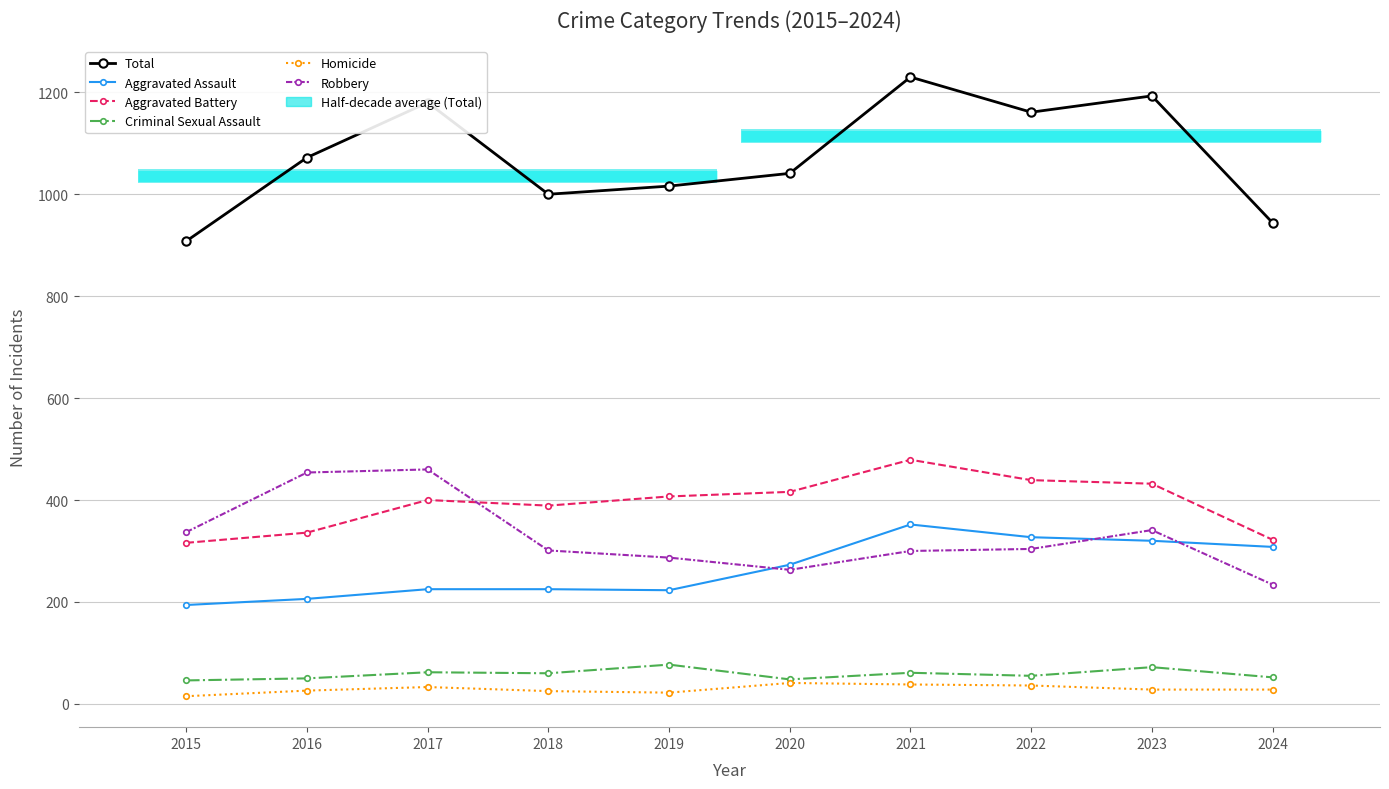

Is the value of Total at 2022 greater than the value of Homicide at 2015?

Yes